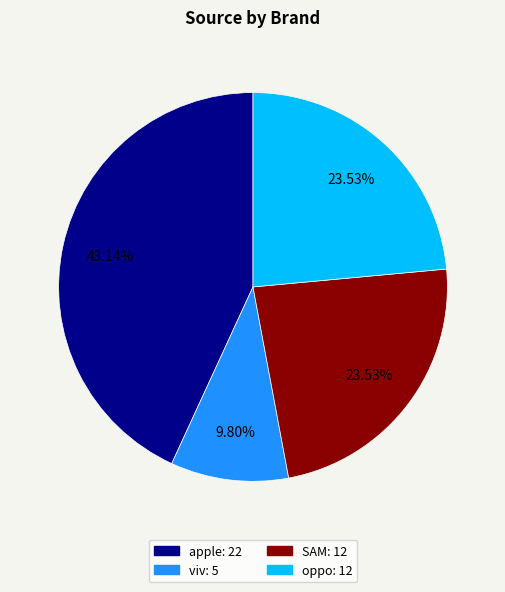

Count the number of slices in the pie.

4